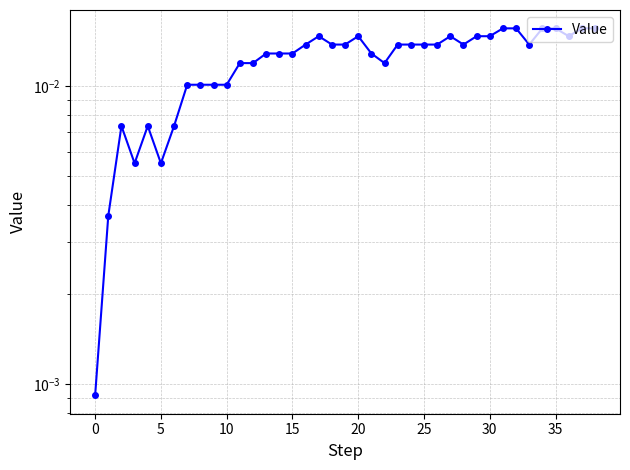

The value at 10 is 0.0. True or false?

False